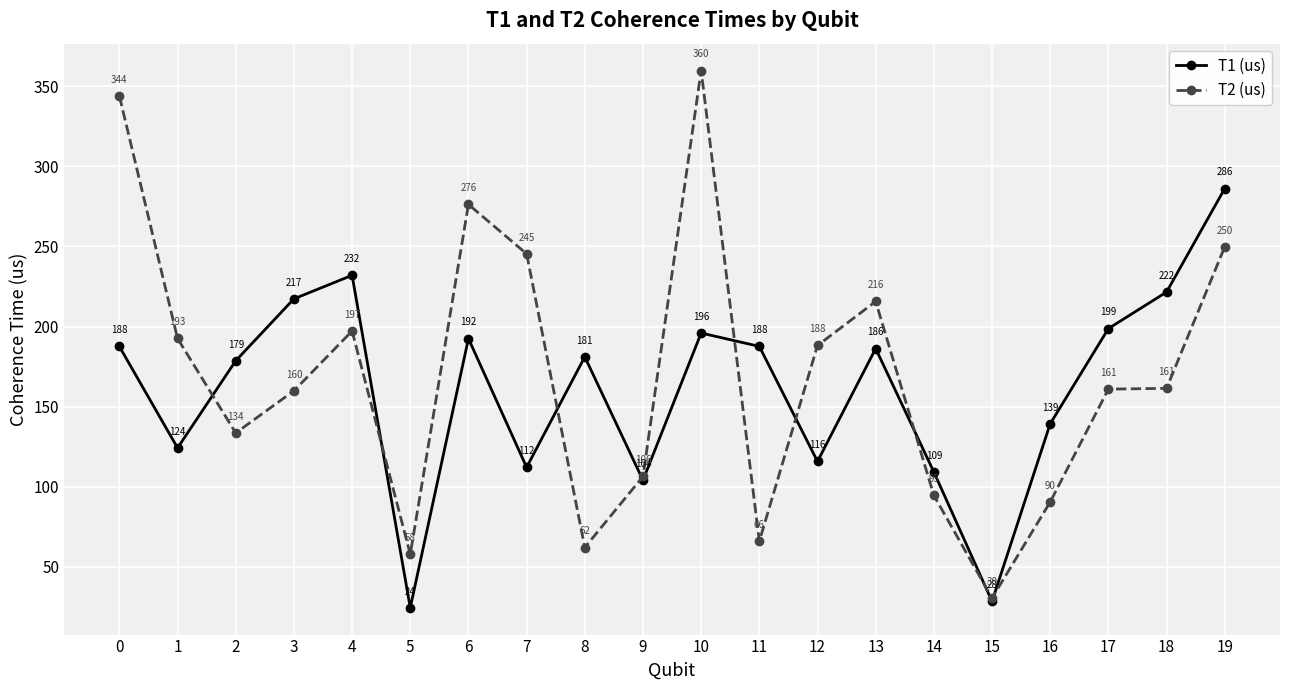

What is the minimum value for T2 (us)?

30.5